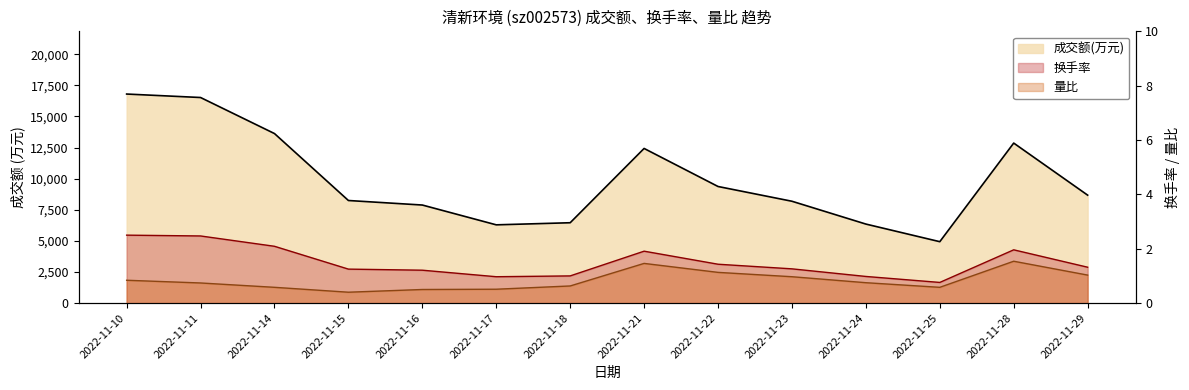

True or false: 成交额(万元) has more than 2 points higher than both neighbors.

False